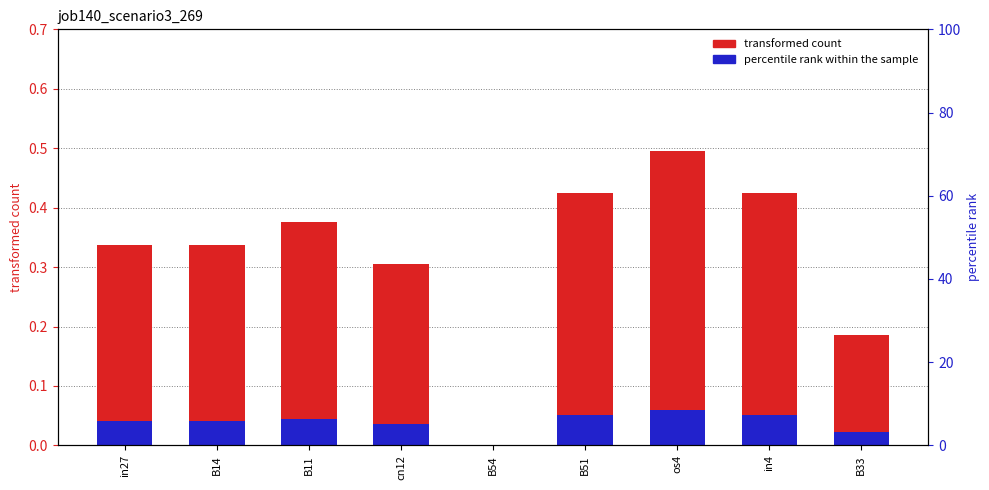

Which has a higher value, in27 or B54?

in27